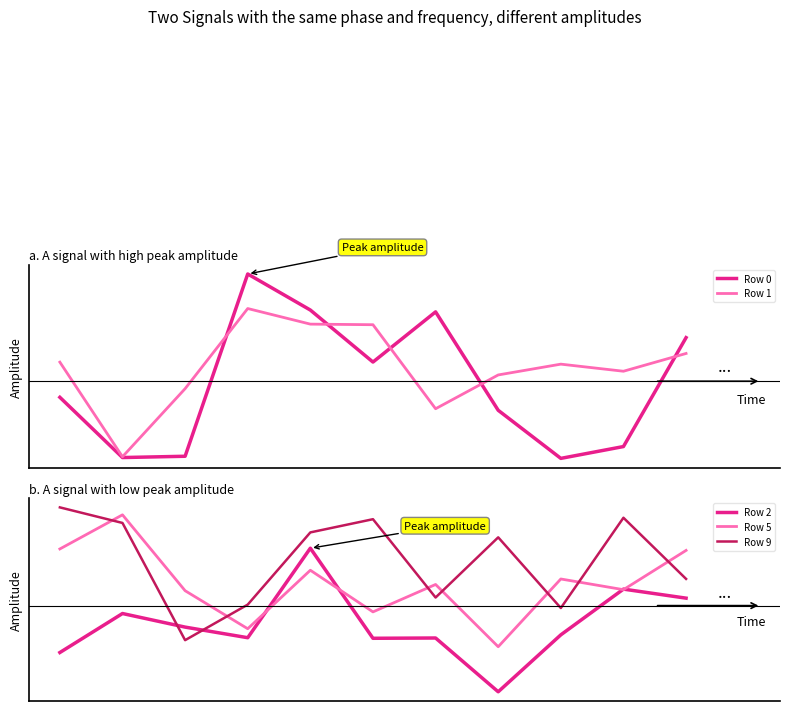

What is the difference between the Row 5 values at 2 and 7?

0.1